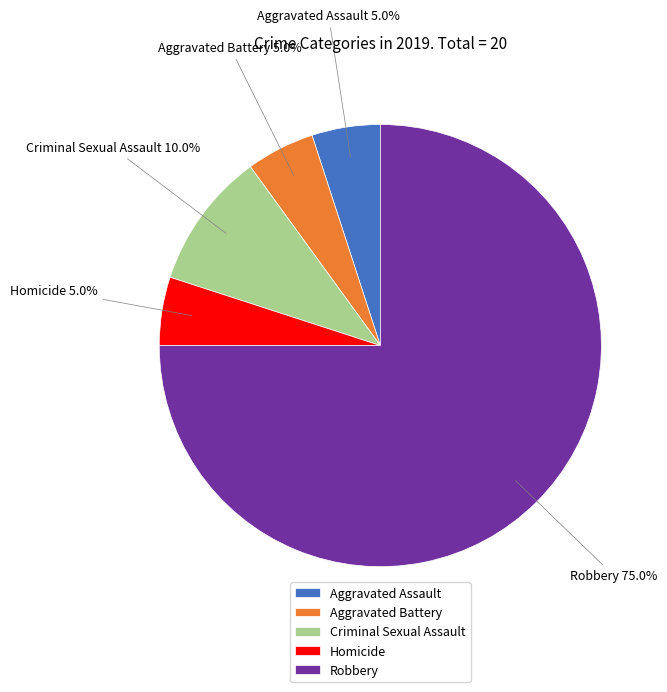

Which category has the biggest portion of the pie?

Robbery